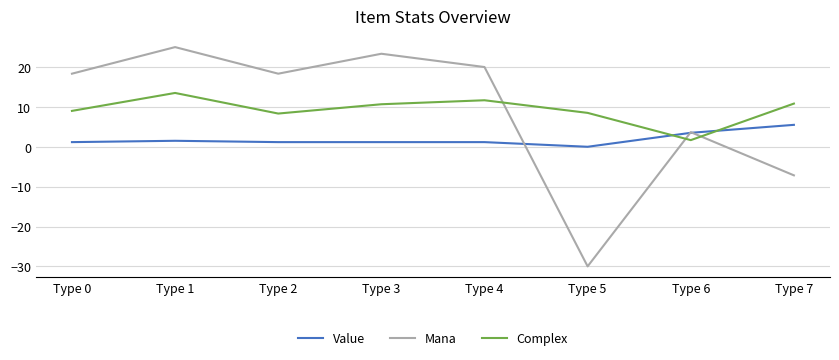

What is the sum of all Value values?

15.2